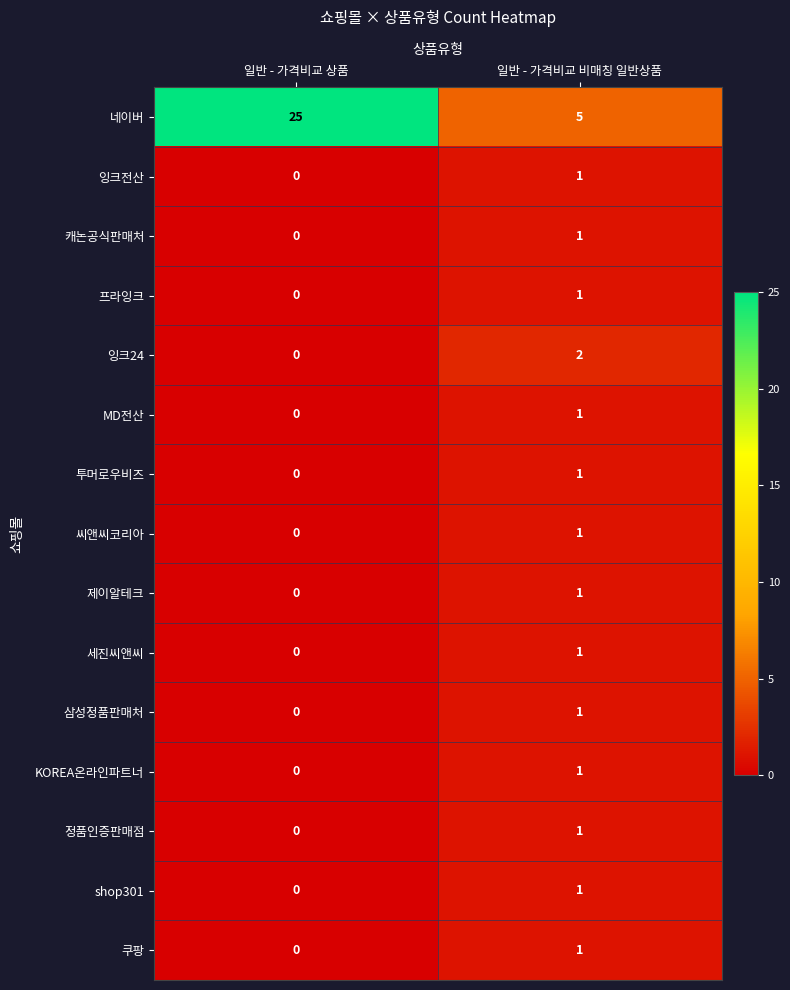

How many series are shown in this chart?

15